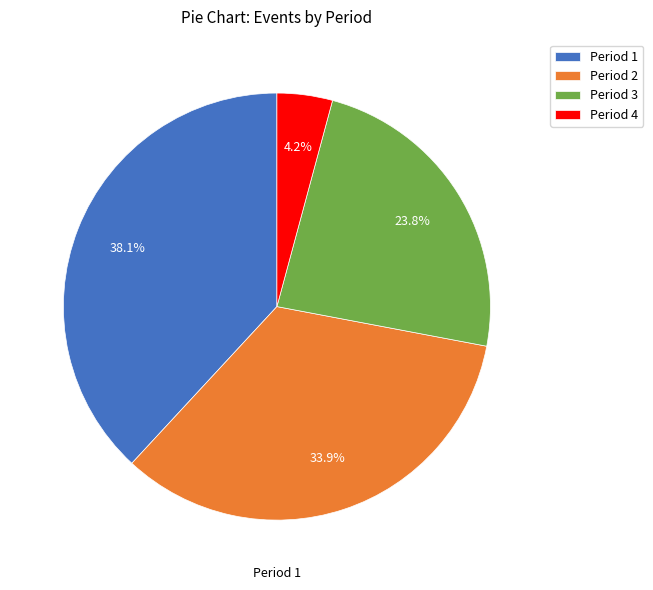

To the nearest percent, what percentage of the pie is Period 4?

4%